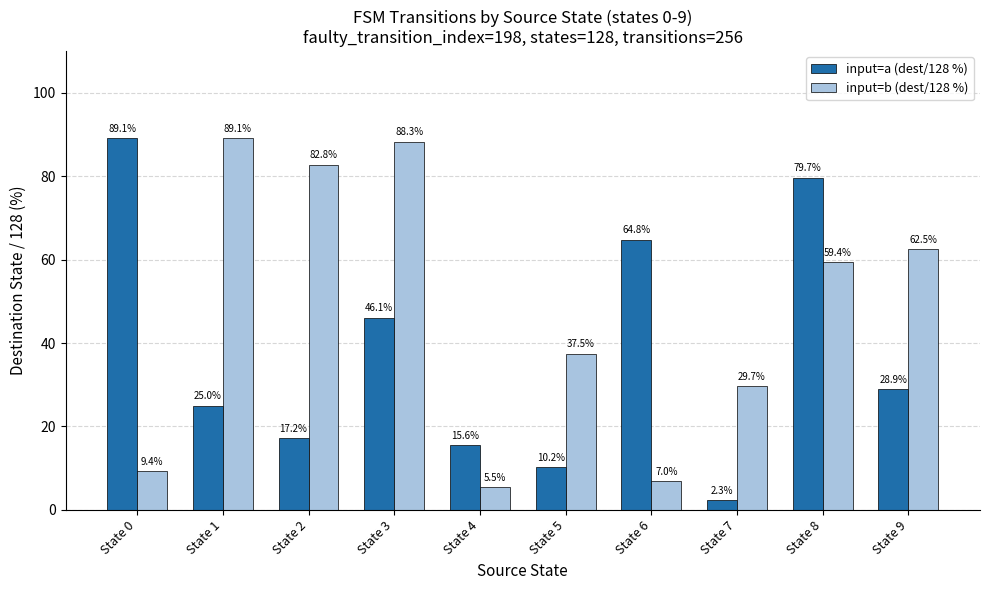

Which series changed the most between State 7 and State 9?

input=b (dest/128 %)